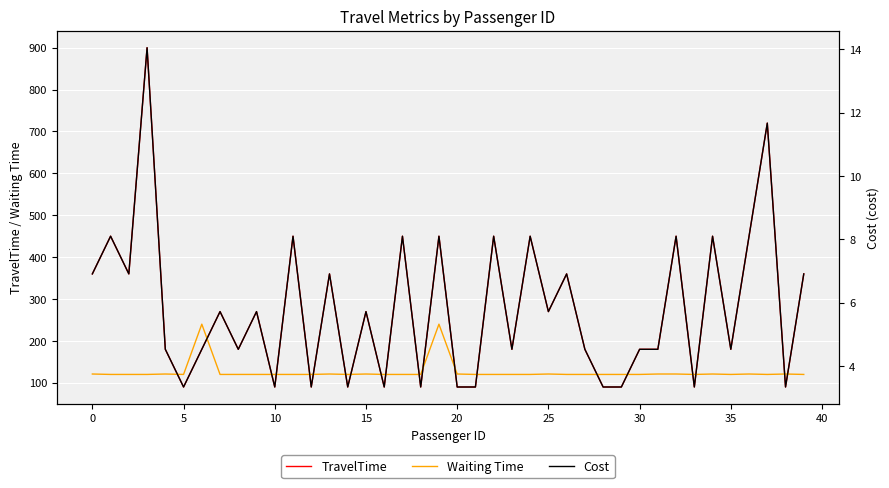

True or false: TravelTime has a value of 180.0 at 35.

True